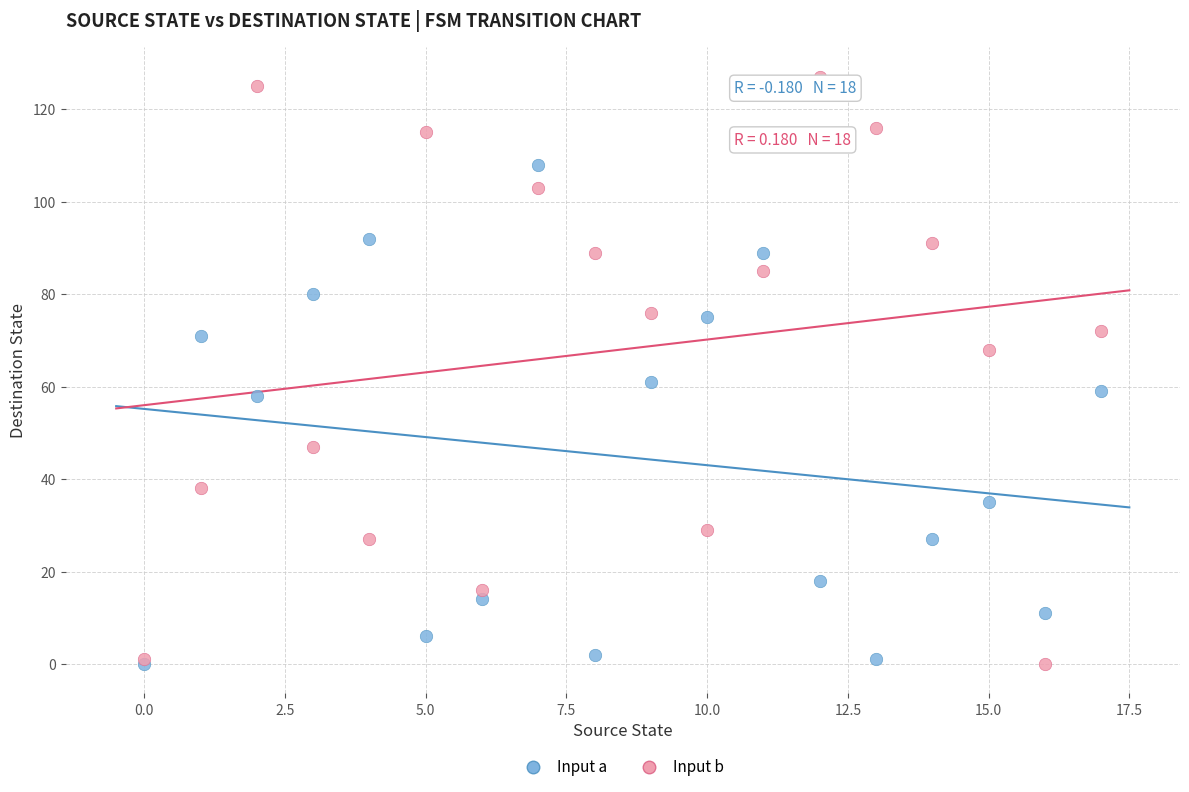

Which series has the widest spread of Y values?

Input b